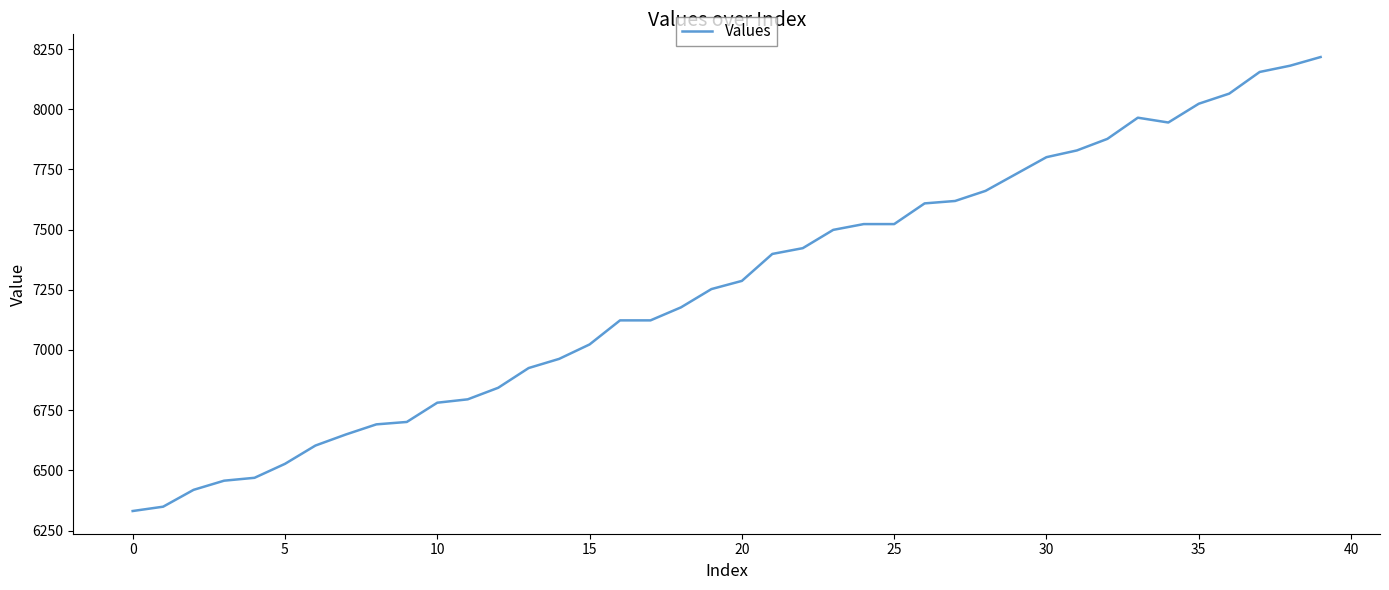

What is the smallest value displayed?

6331